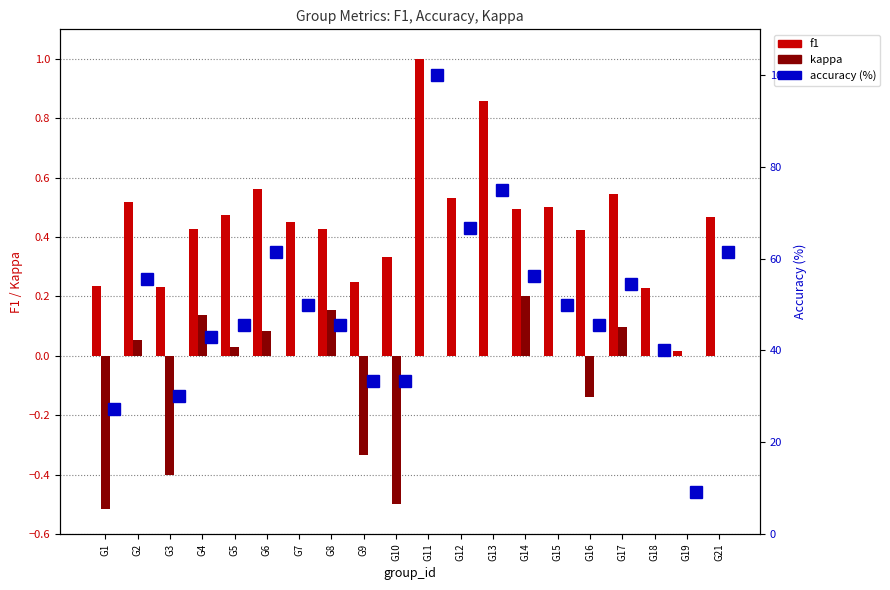

List the series in order of their peak value, highest first.

accuracy, f1, kappa